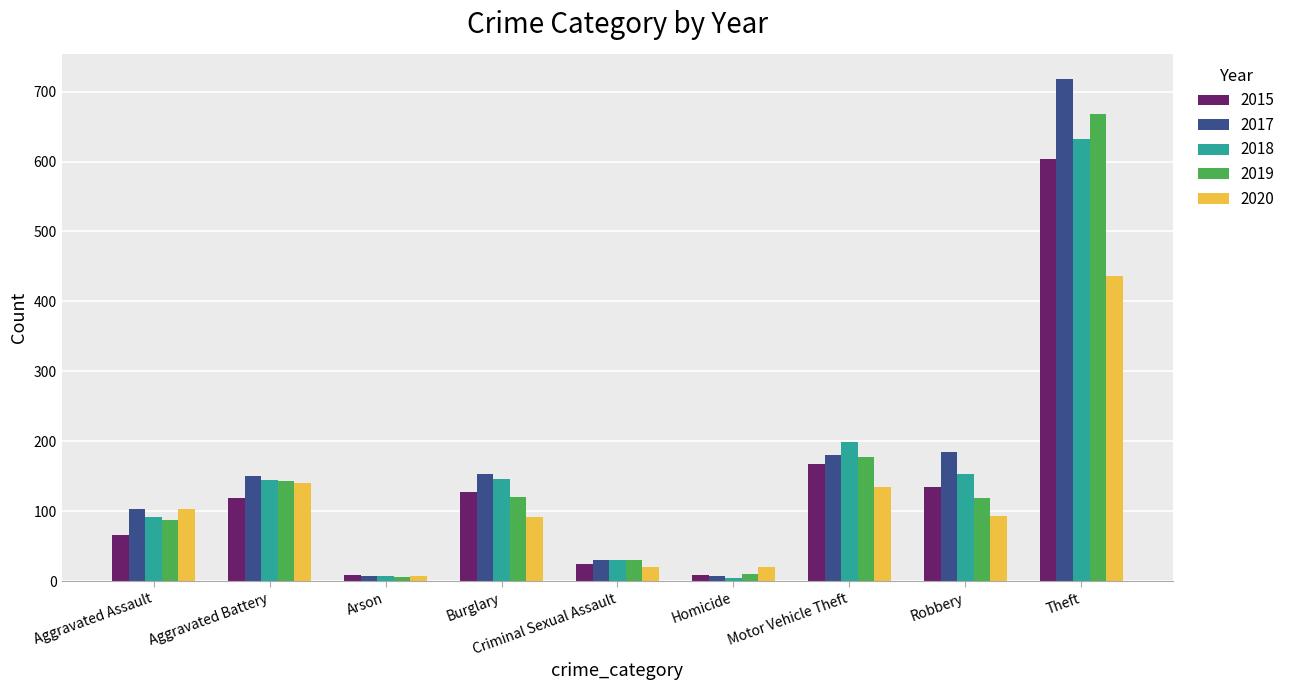

Between Criminal Sexual Assault and Homicide, which series saw the biggest shift?

2018